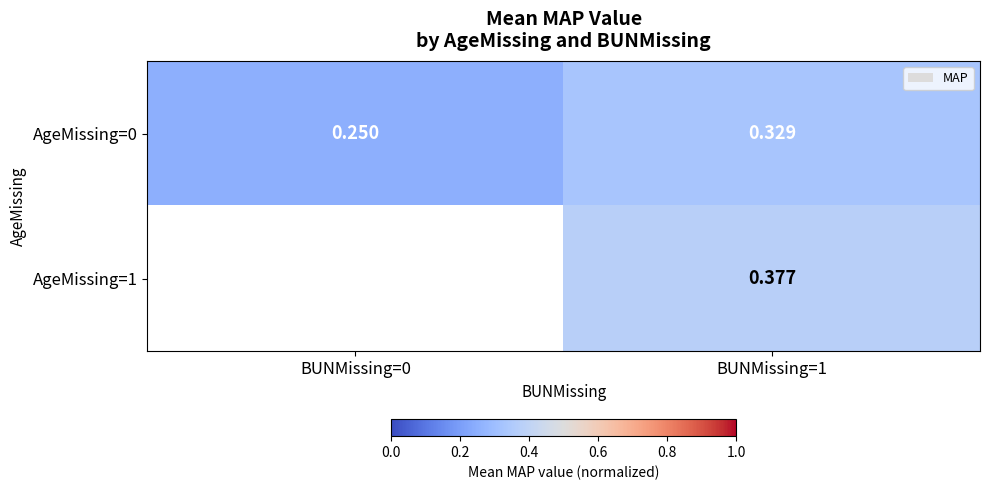

Is the value of AgeMissing=0 at BUNMissing=0 greater than the value of AgeMissing=1 at BUNMissing=1?

No